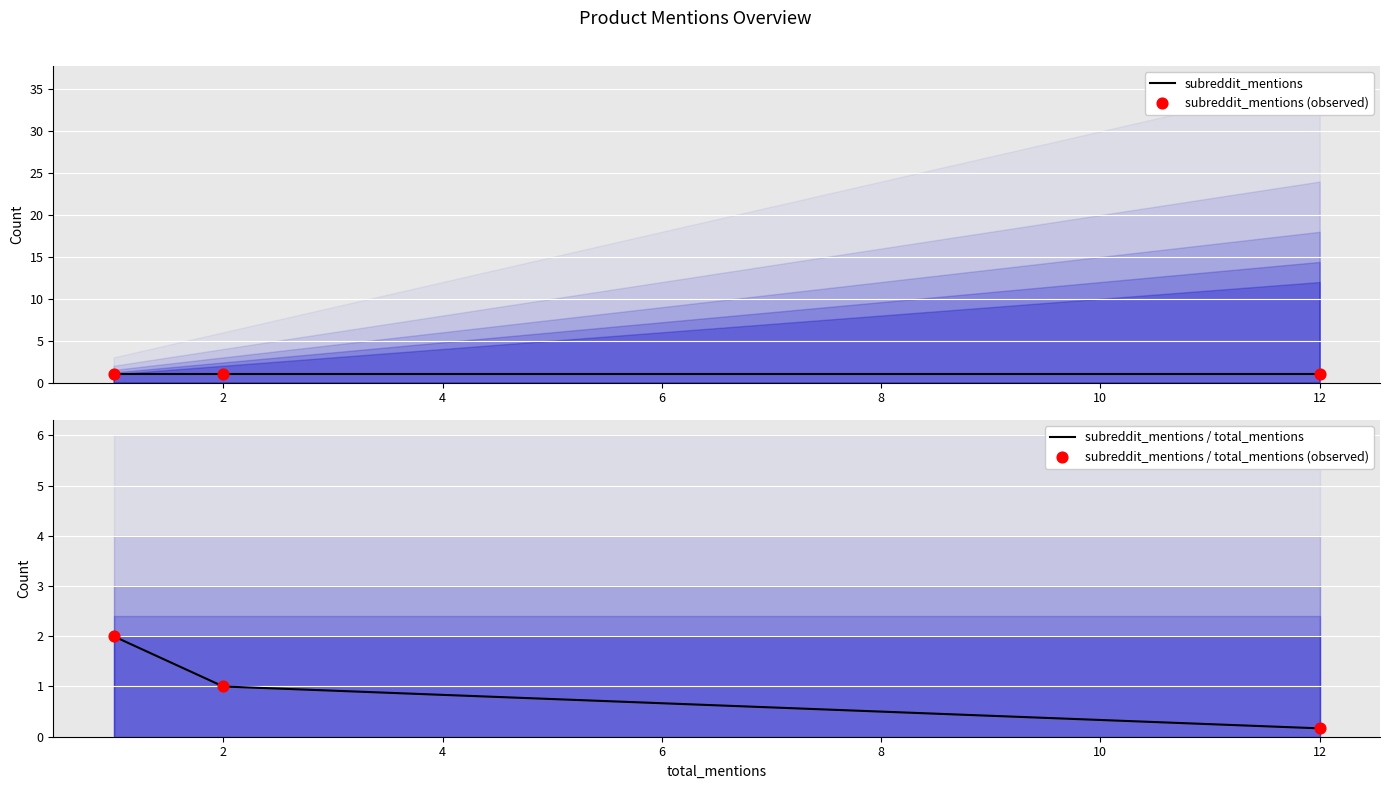

The value of subreddit_mentions / total_mentions at 2 is 1.7. True or false?

False